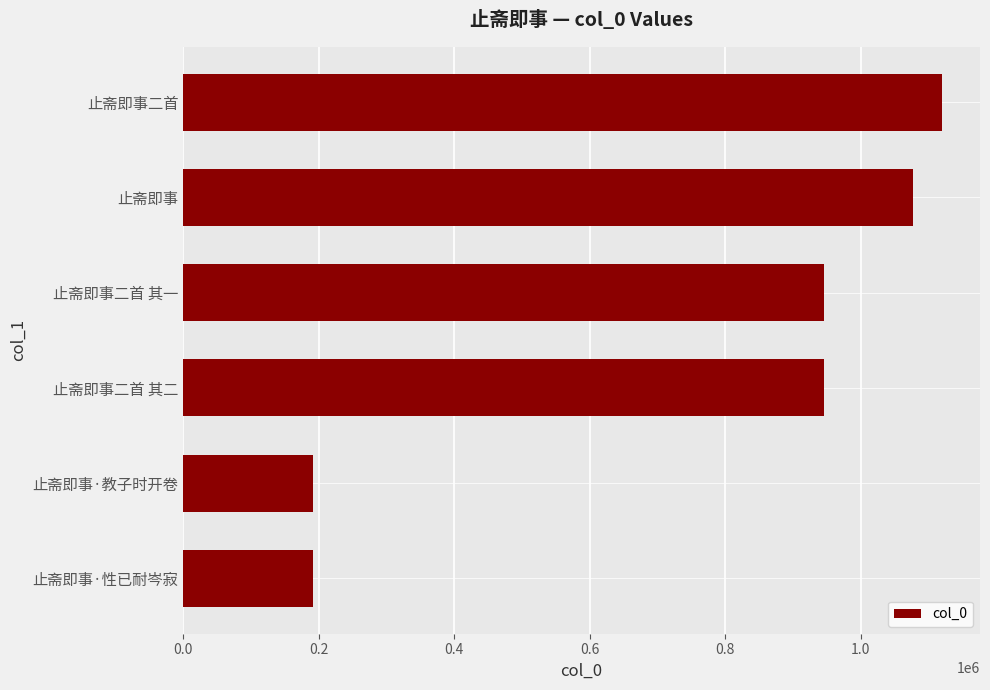

True or false: the data shows 191811 at 止斋即事·性已耐岑寂.

True